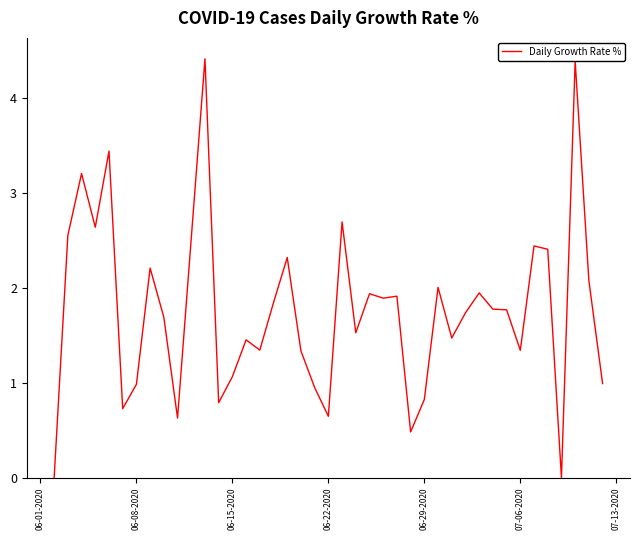

What is the greatest value displayed?

4.4